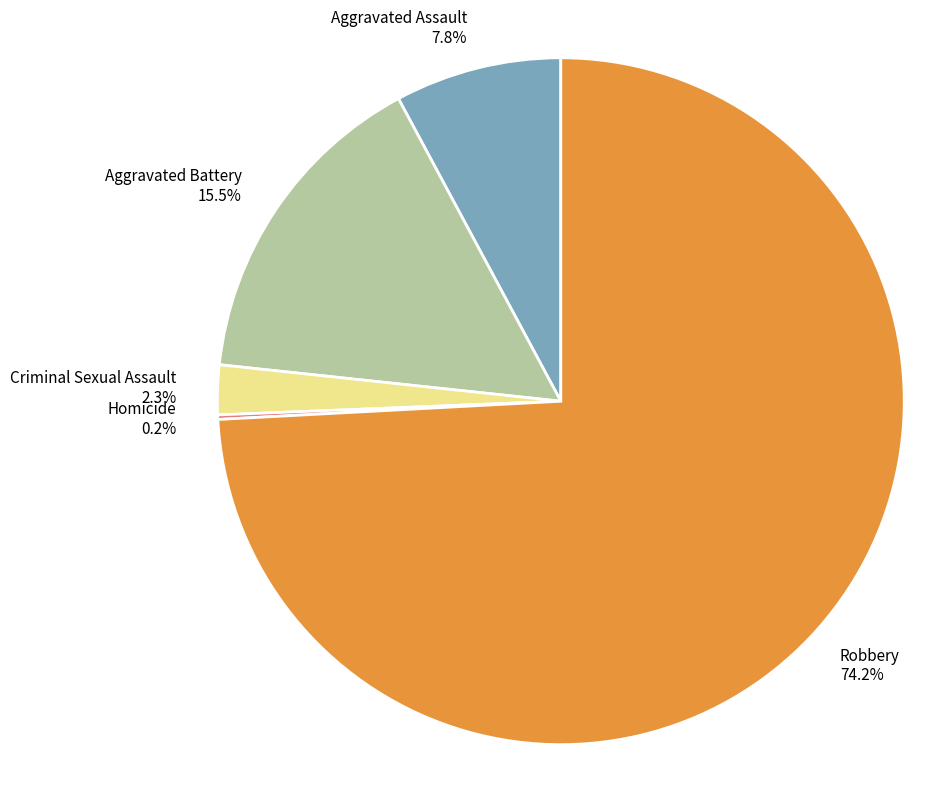

Between Robbery and Aggravated Battery, which is larger?

Robbery